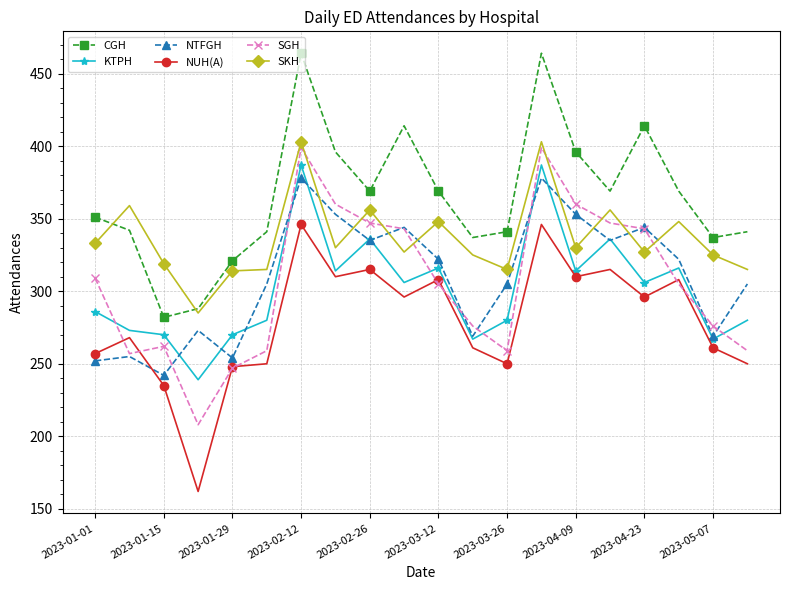

True or false: NUH(A) has more than 1 interior local peaks.

True